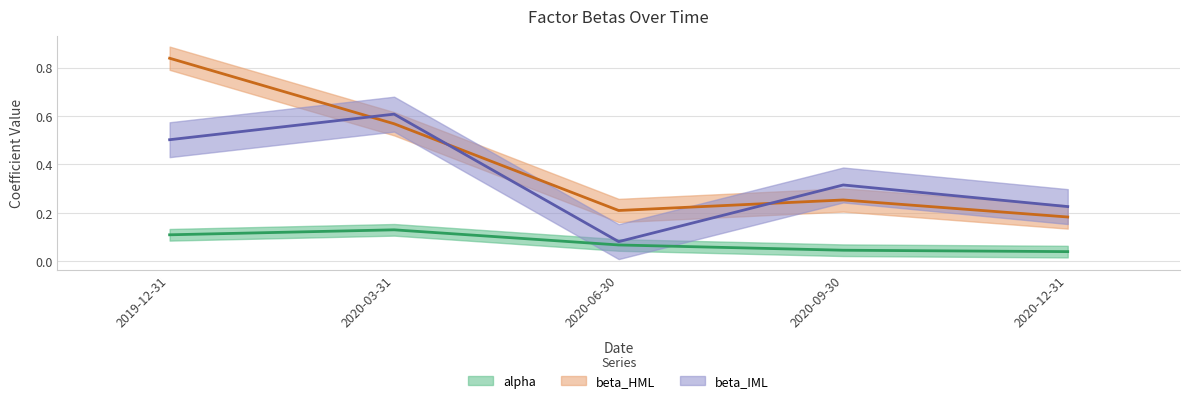

Where is alpha nearest to the value 0?

2020-12-31